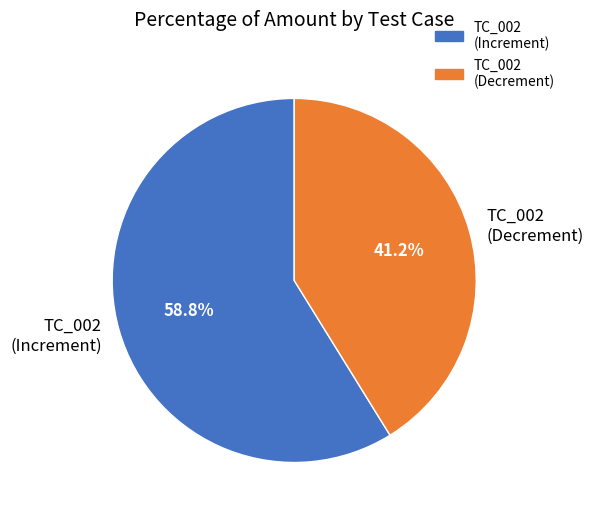

Does TC_002 (Increment) account for over 50% of the chart?

Yes